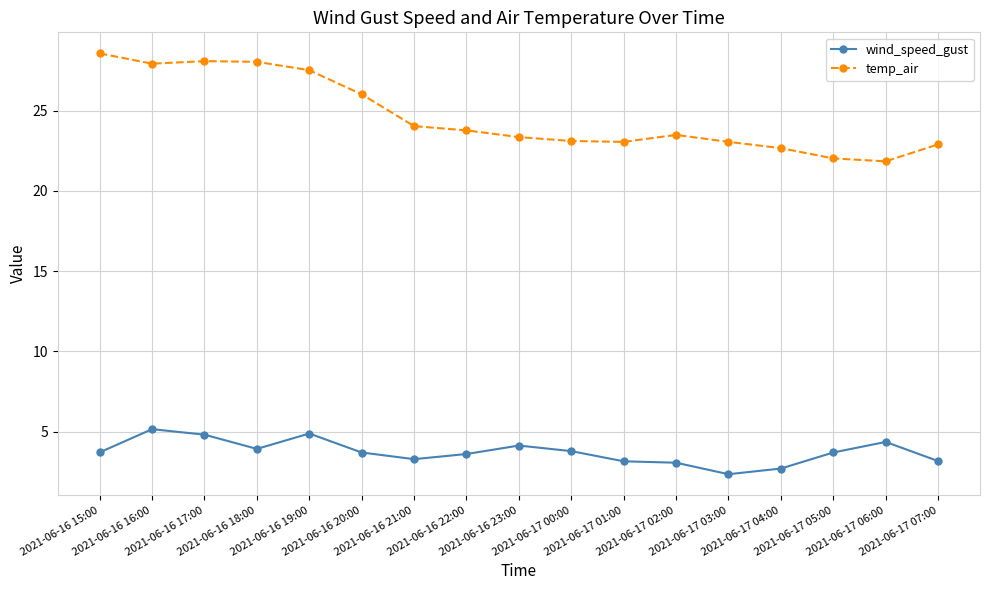

Which series has the largest range (max minus min)?

temp_air